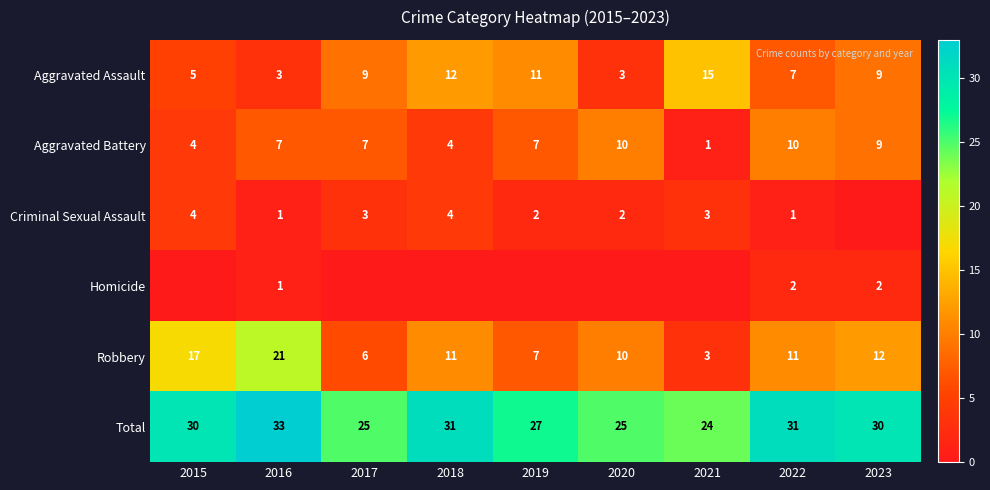

What is the sum of the Aggravated Battery values at 2016 and 2019?

14